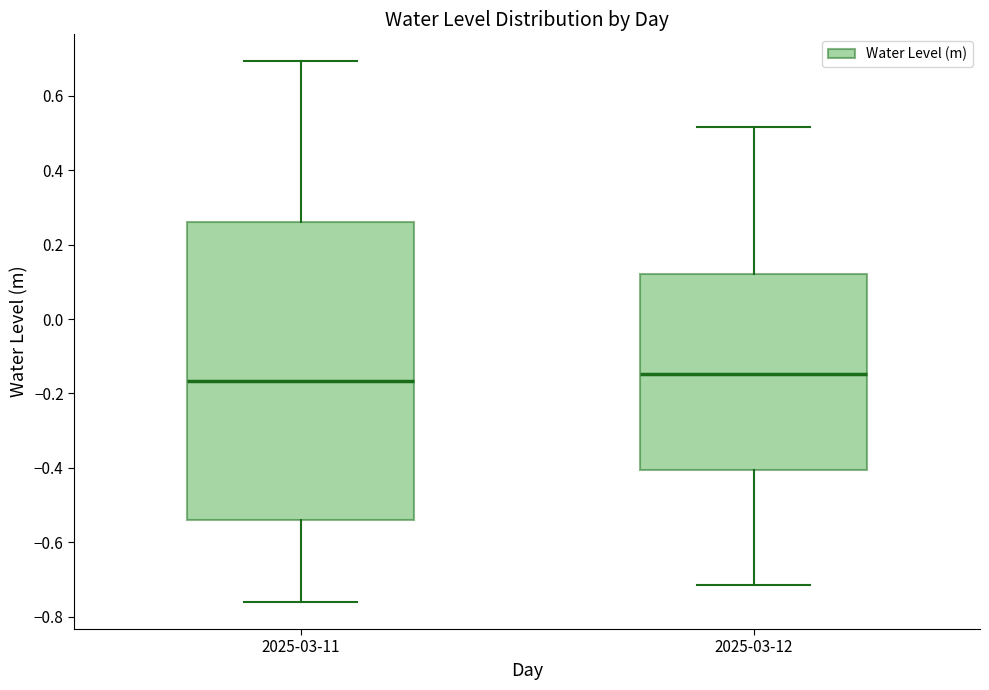

Reading left to right, transcribe this box plot: for each box, give where its median line is, the range the box spans, and where its two whiskers end, as read against the y-axis. The values are not printed on the chart, so give them approximately, as read against the axis.

2025-03-11: median -0.16, box -0.54 to 0.26, whiskers -0.76 to 0.70
2025-03-12: median -0.14, box -0.40 to 0.12, whiskers -0.72 to 0.52